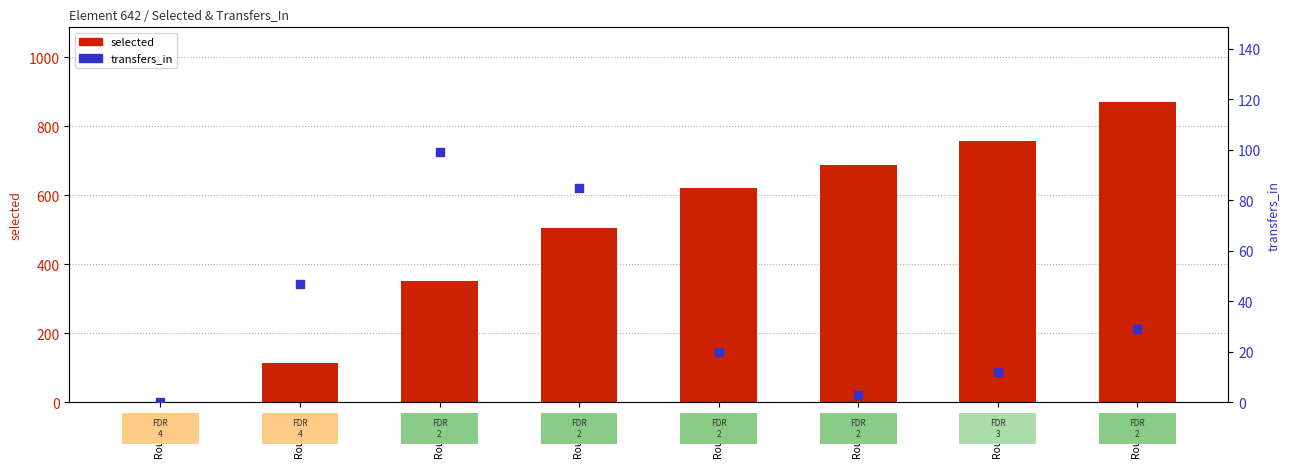

Which series reaches the maximum Y coordinate?

selected